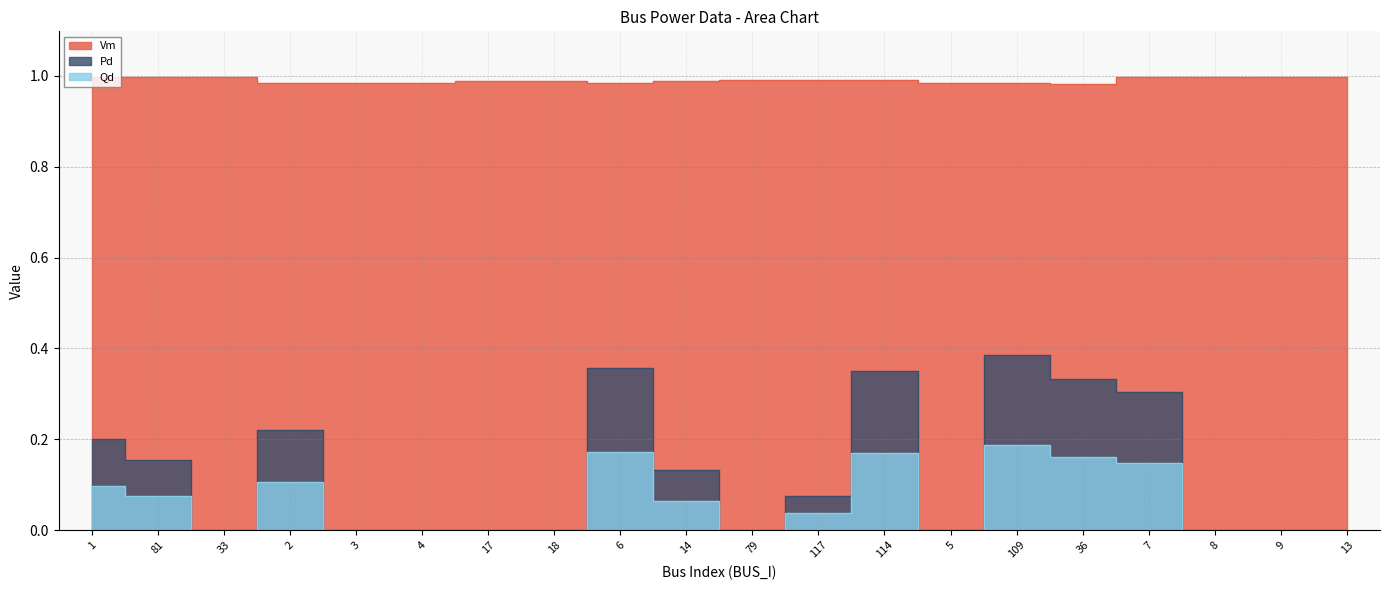

List the labels in order of Vm value, largest first.

9, 8, 7, 33, 81, 13, 1, 114, 79, 117, 14, 17, 18, 6, 4, 3, 2, 5, 109, 36